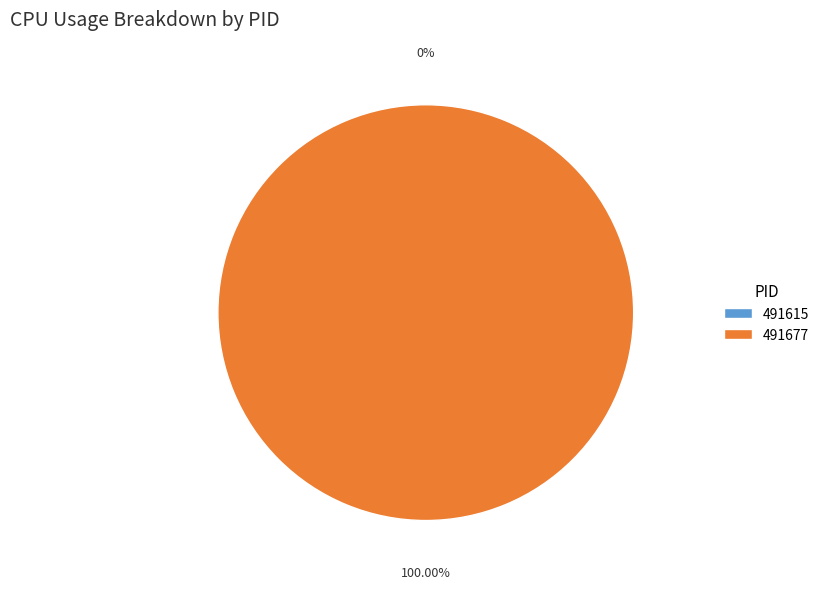

To the nearest percent, what is the difference between the largest and smallest slice percentages?

100%